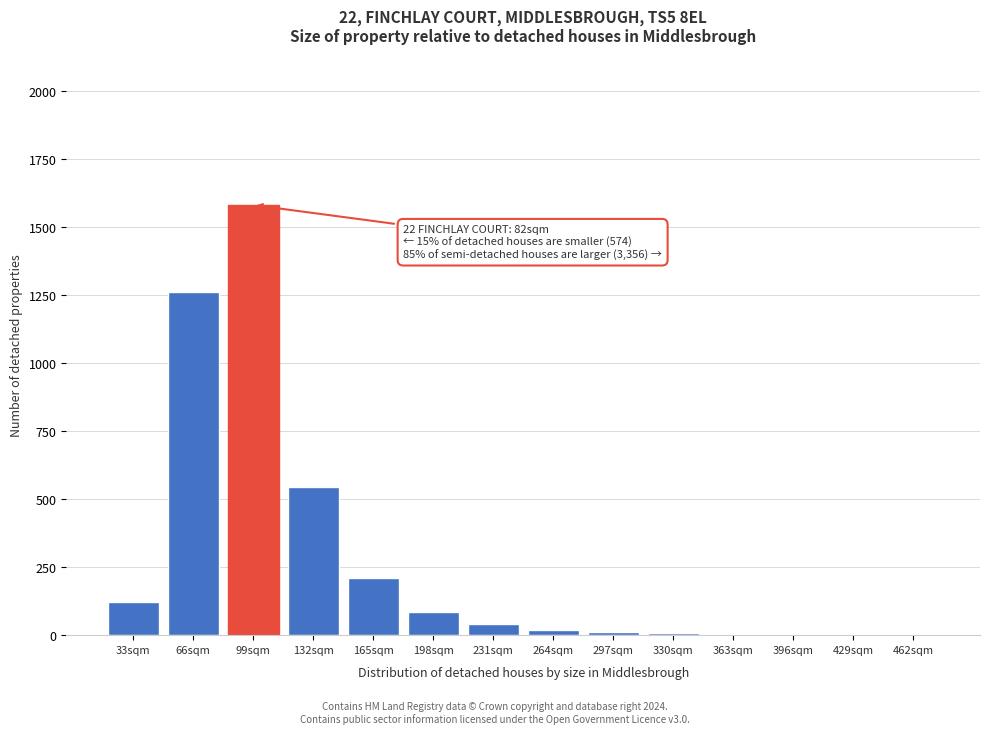

What is the sum of all values?

3892